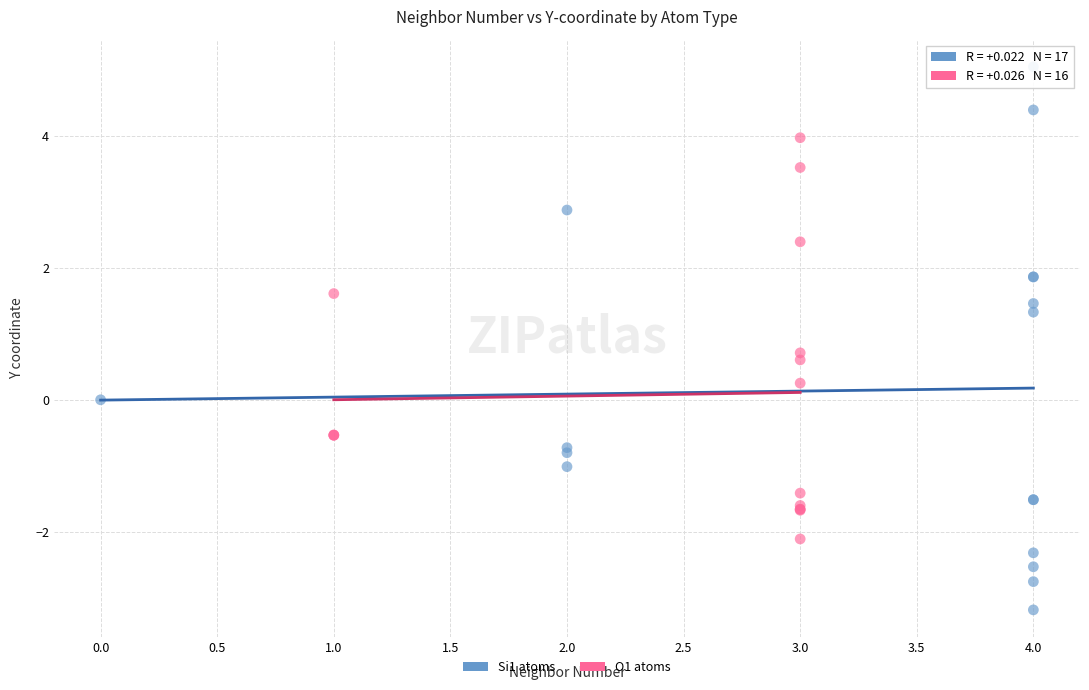

Which series has the widest spread of Y values?

Si1 atoms